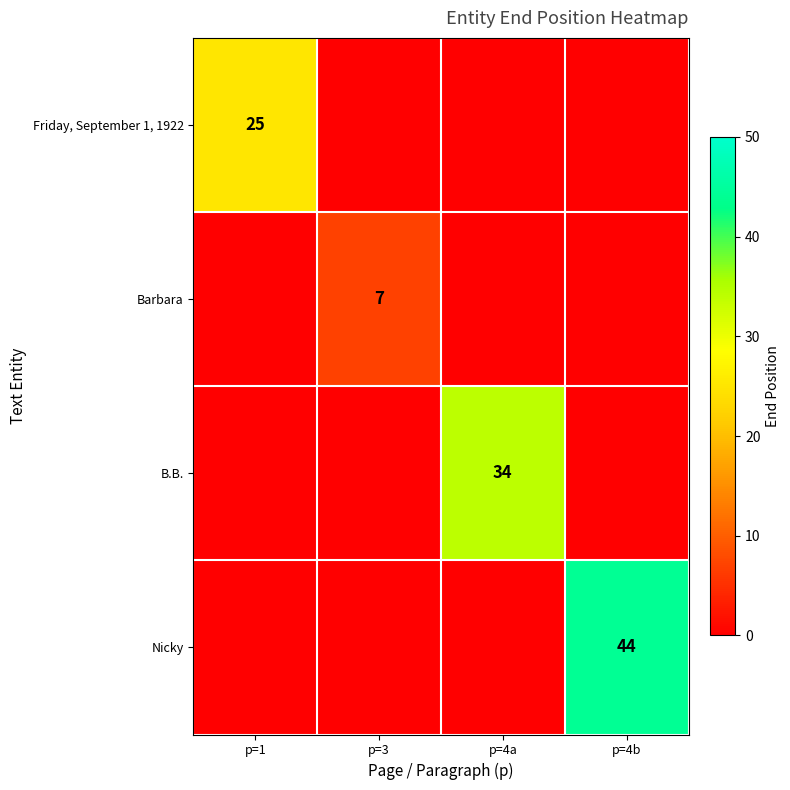

Is it true that B.B. equals 34 at p=4a?

True